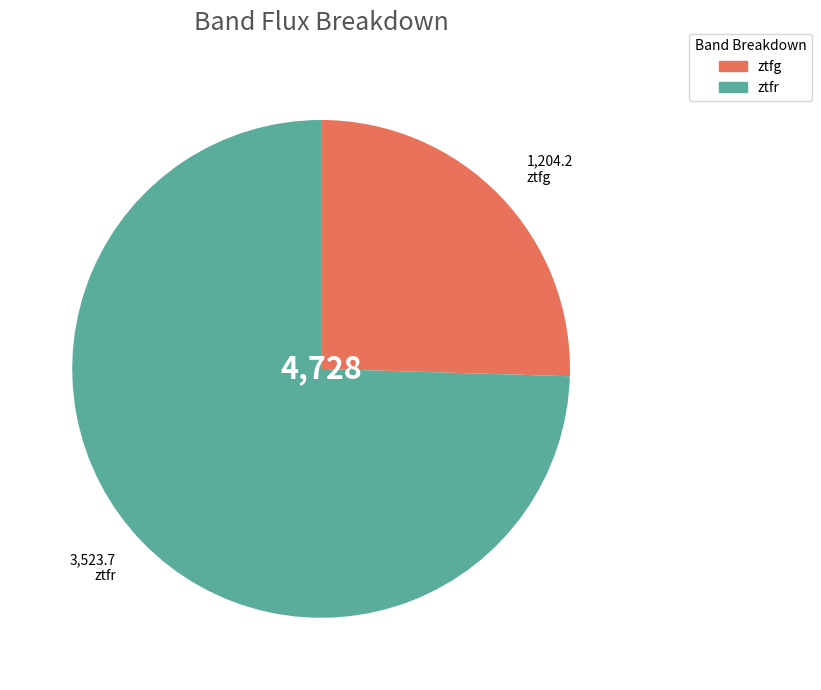

How many slices are in this pie chart?

2